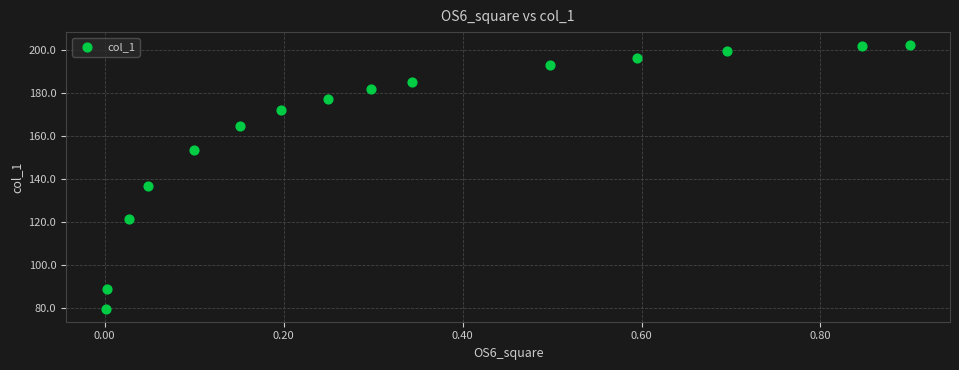

What Y value in the scatter plot is closest to 140?

136.8